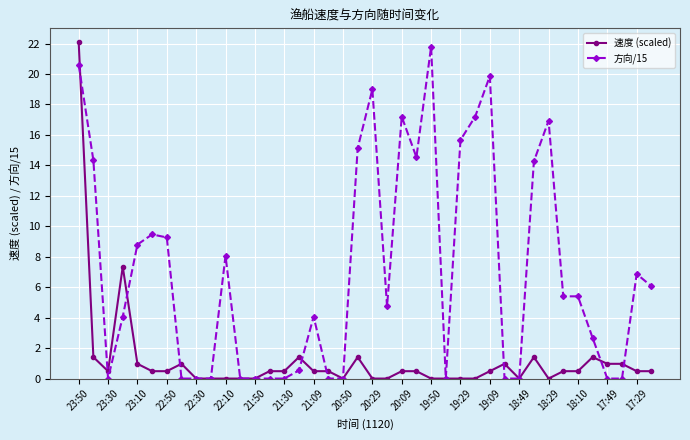

Which series has the widest spread of values?

速度 (scaled)